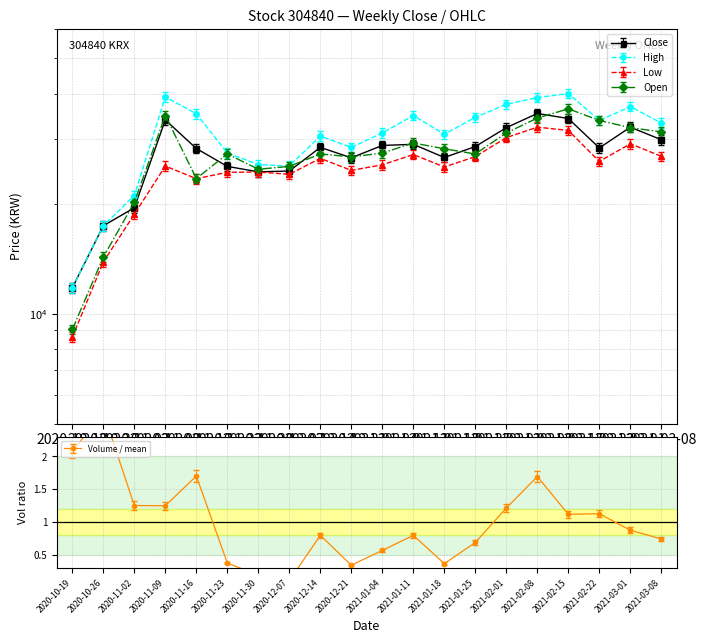

At which label is Open closest to 23373?

2020-11-16